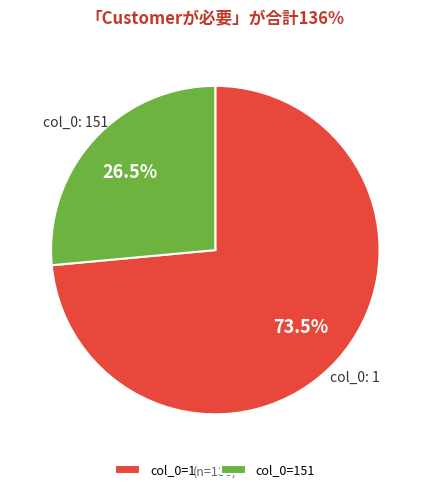

What percentage do col_0=1 and col_0=151 together represent?

100.0%